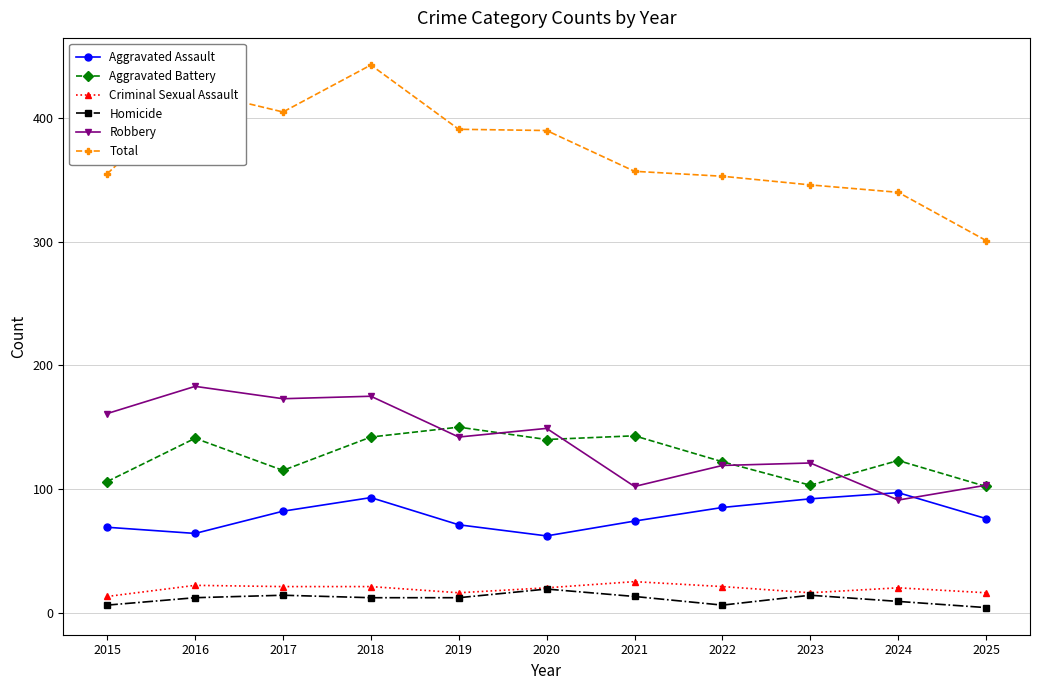

What is the value of the Aggravated Assault point at the 6th from the left?

62